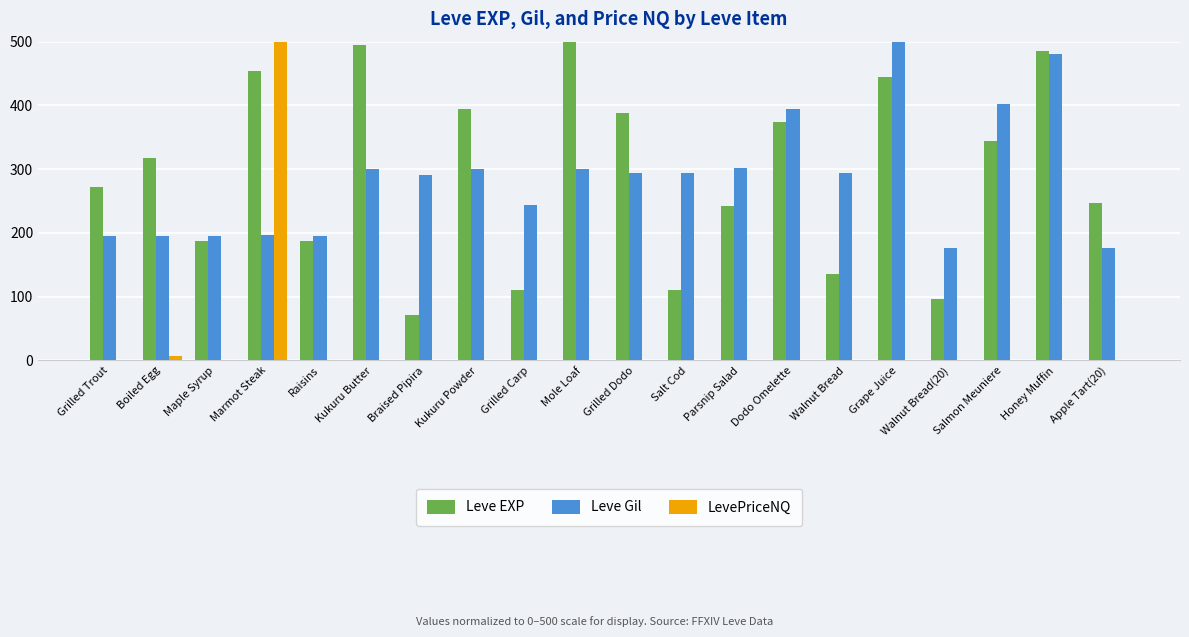

What is the total value across all series at Grilled Carp?

354.2